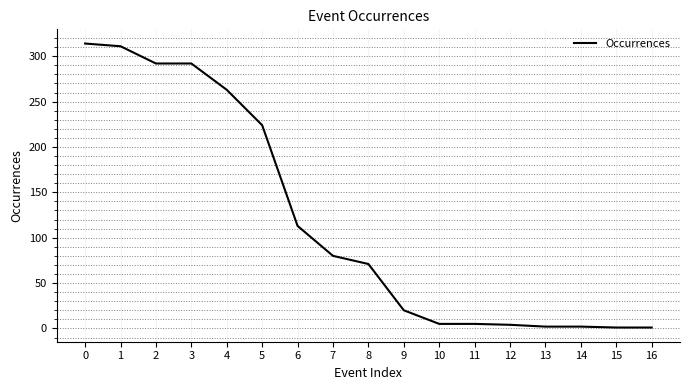

What is the ratio of the value at 10 to the value at 14?

2.5